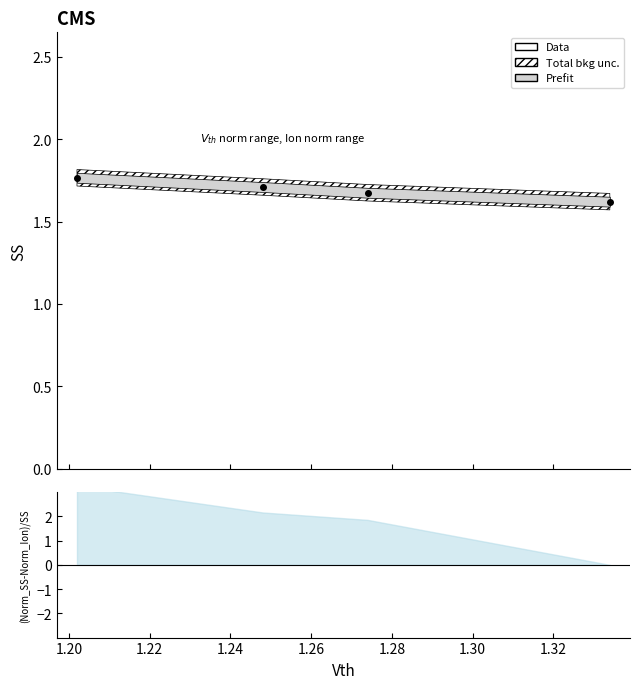

Count the values in the range 1 to 2.

4